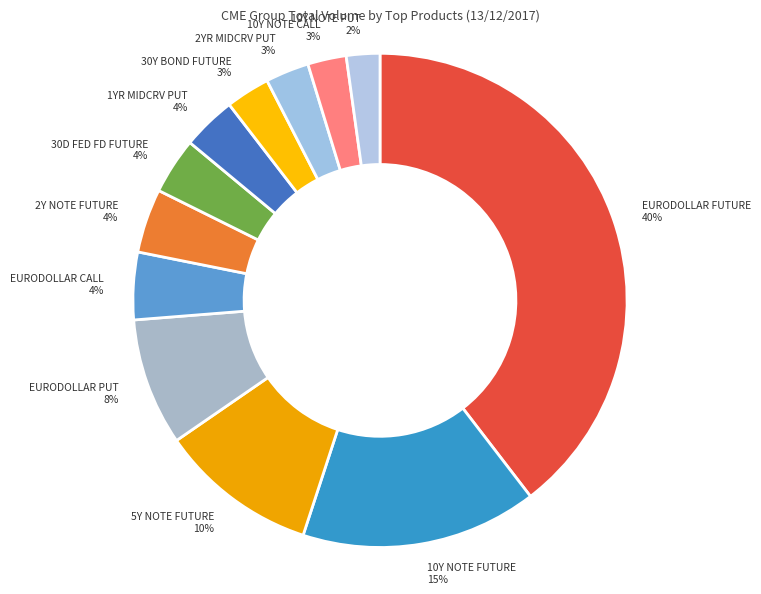

Is 2YR MIDCRV PUT the majority of the pie?

No